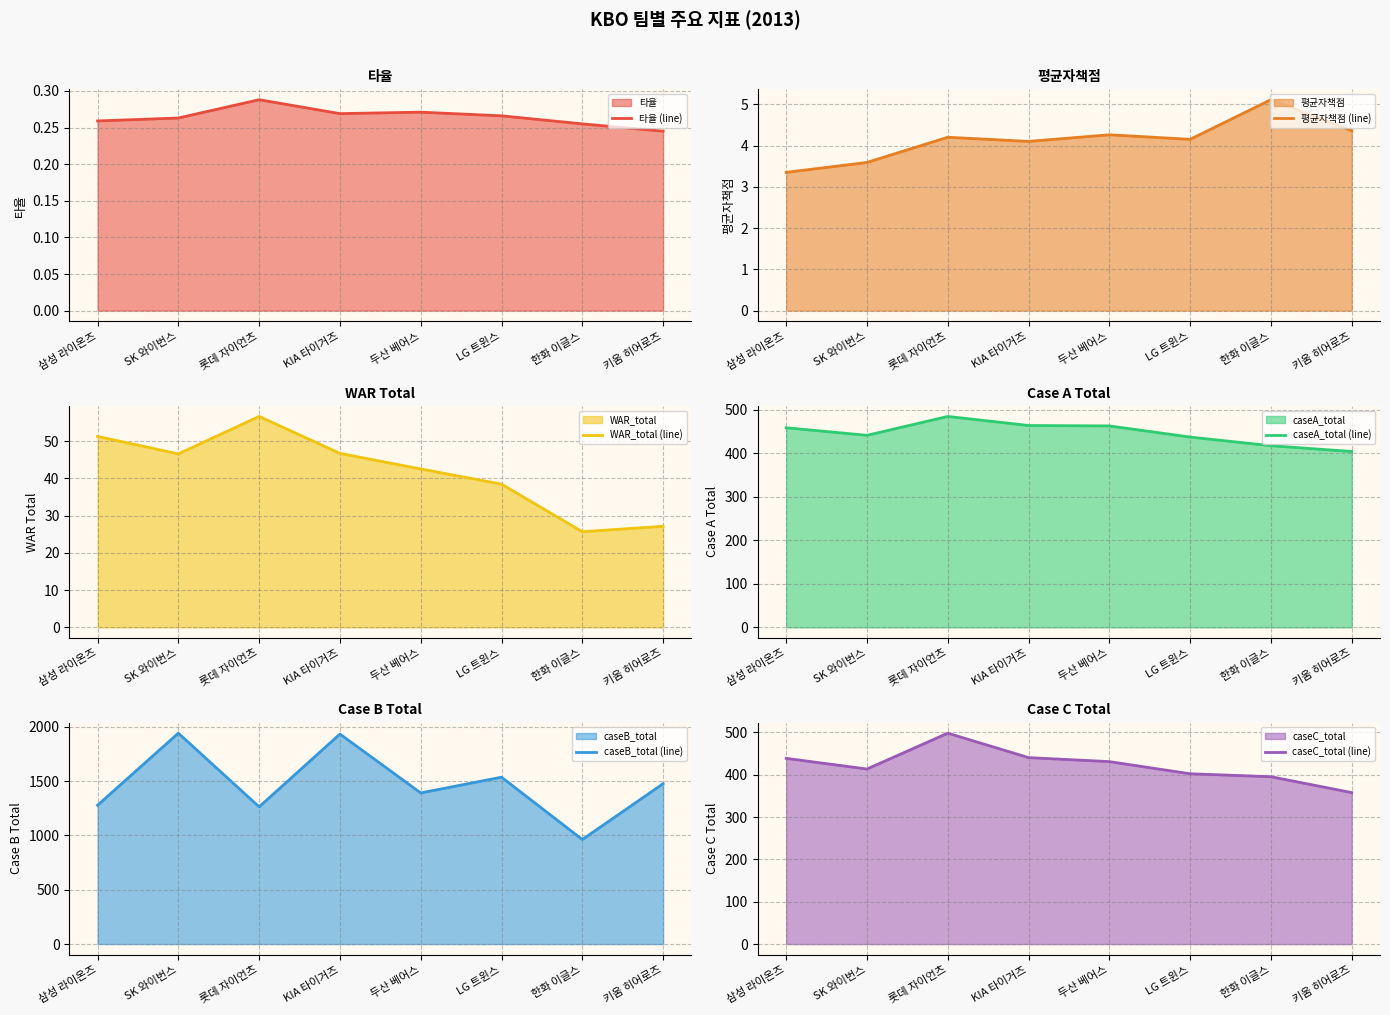

How many interior local peaks does the 타율 (line) series have?

2